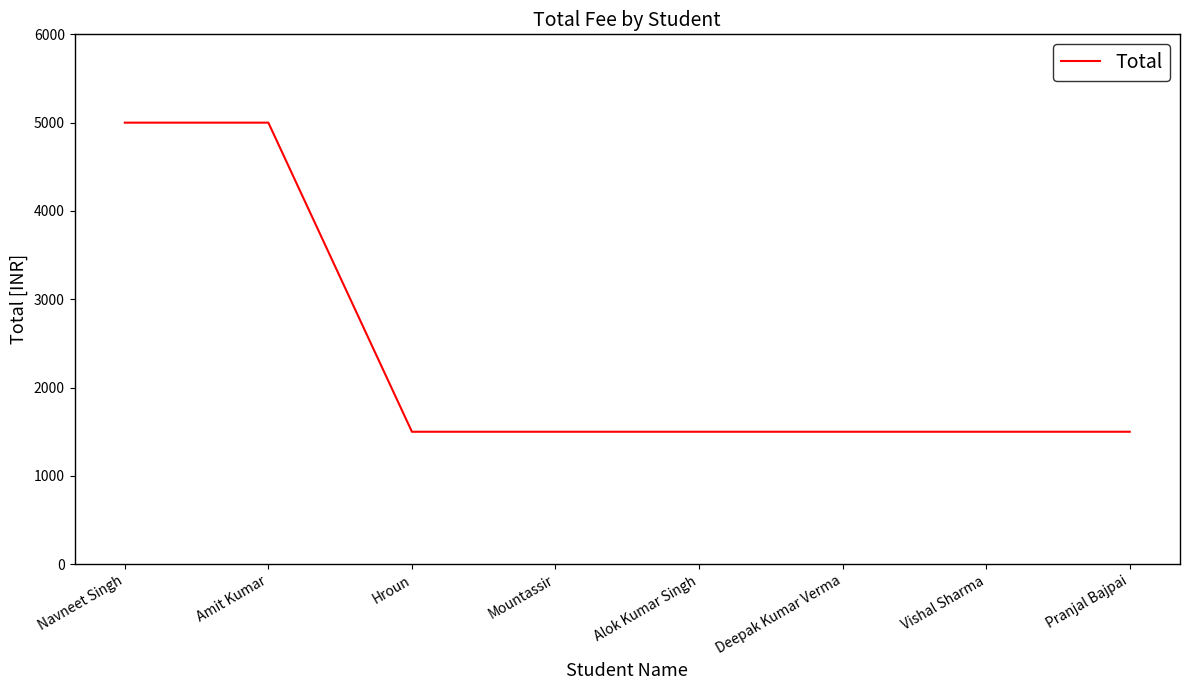

What is the difference between the maximum and minimum values?

3500